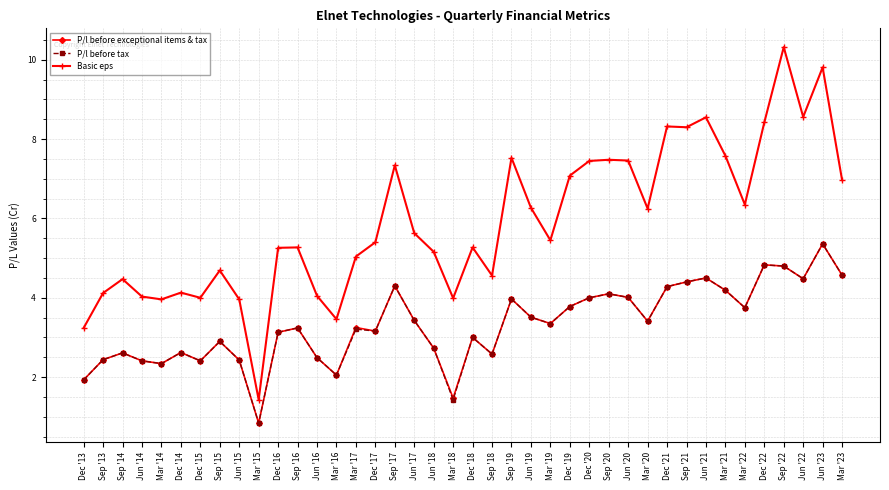

Is it true that Basic eps equals 5.2 at Jun '18?

True